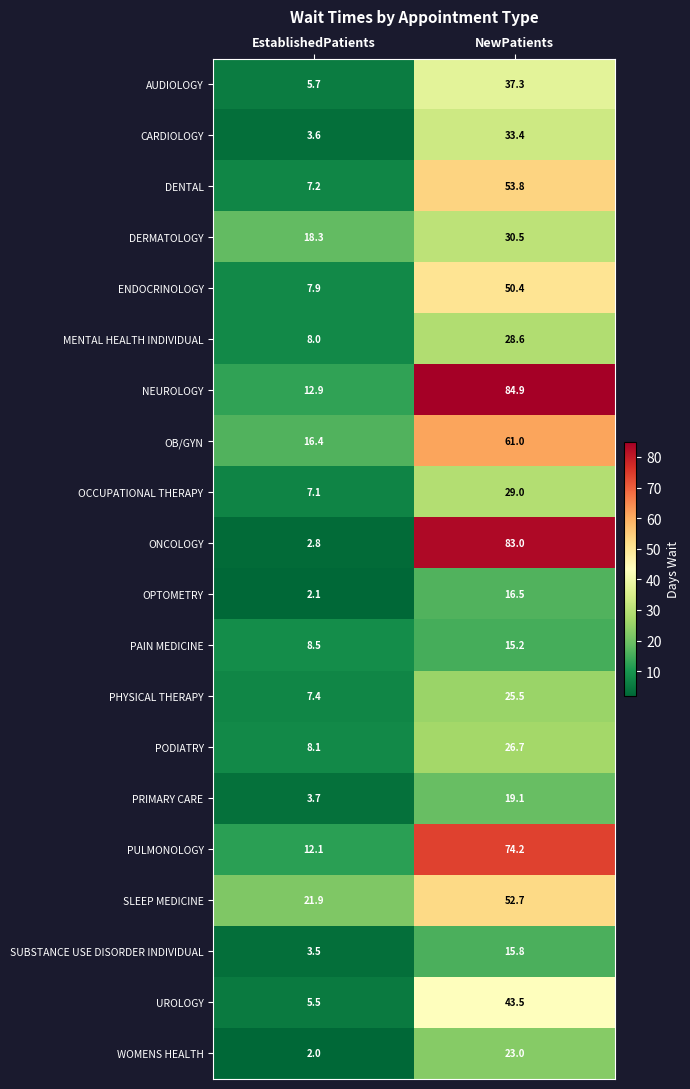

Rank the series at NewPatients from lowest to highest value.

PAIN MEDICINE, SUBSTANCE USE DISORDER INDIVIDUAL, OPTOMETRY, PRIMARY CARE, WOMENS HEALTH, PHYSICAL THERAPY, PODIATRY, MENTAL HEALTH INDIVIDUAL, OCCUPATIONAL THERAPY, DERMATOLOGY, CARDIOLOGY, AUDIOLOGY, UROLOGY, ENDOCRINOLOGY, SLEEP MEDICINE, DENTAL, OB/GYN, PULMONOLOGY, ONCOLOGY, NEUROLOGY